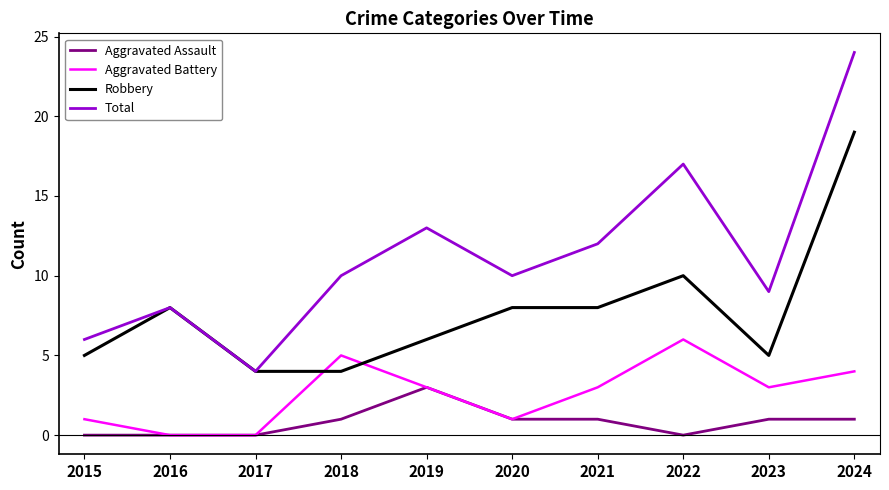

How many intersections are there between Robbery and Aggravated Battery?

2